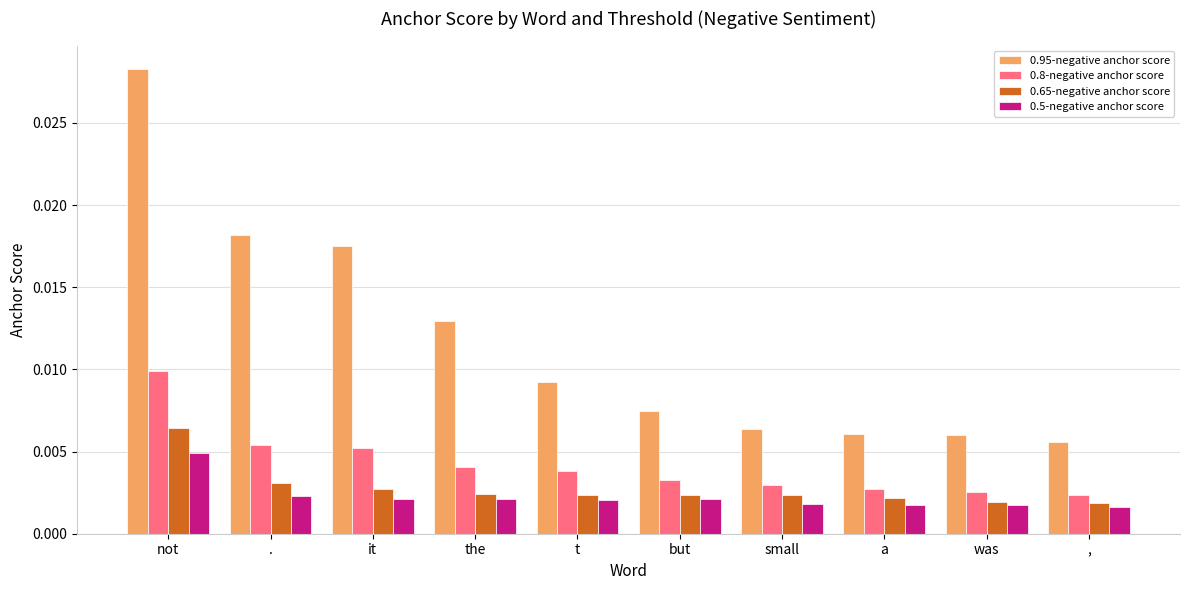

What is the label of the 3rd bar from the right?

a